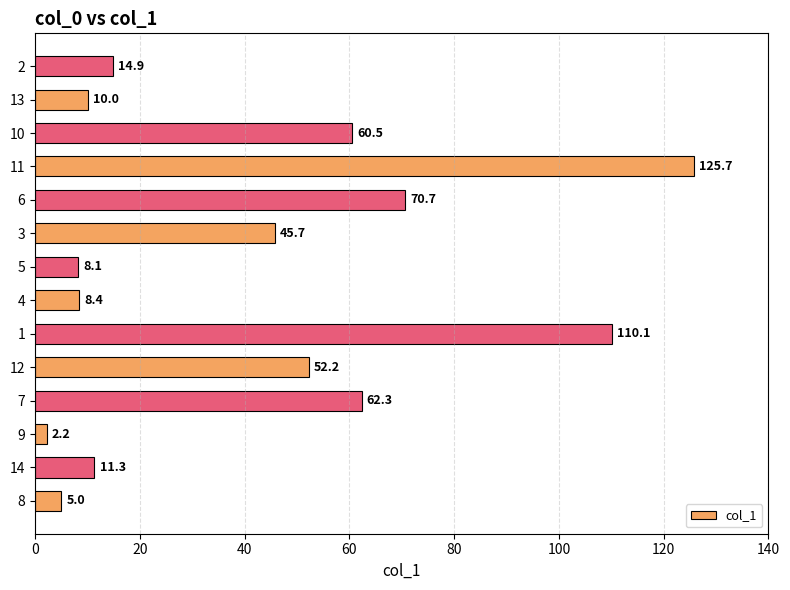

Rank the categories by value from lowest to highest.

9, 8, 5, 4, 13, 14, 2, 3, 12, 10, 7, 6, 1, 11